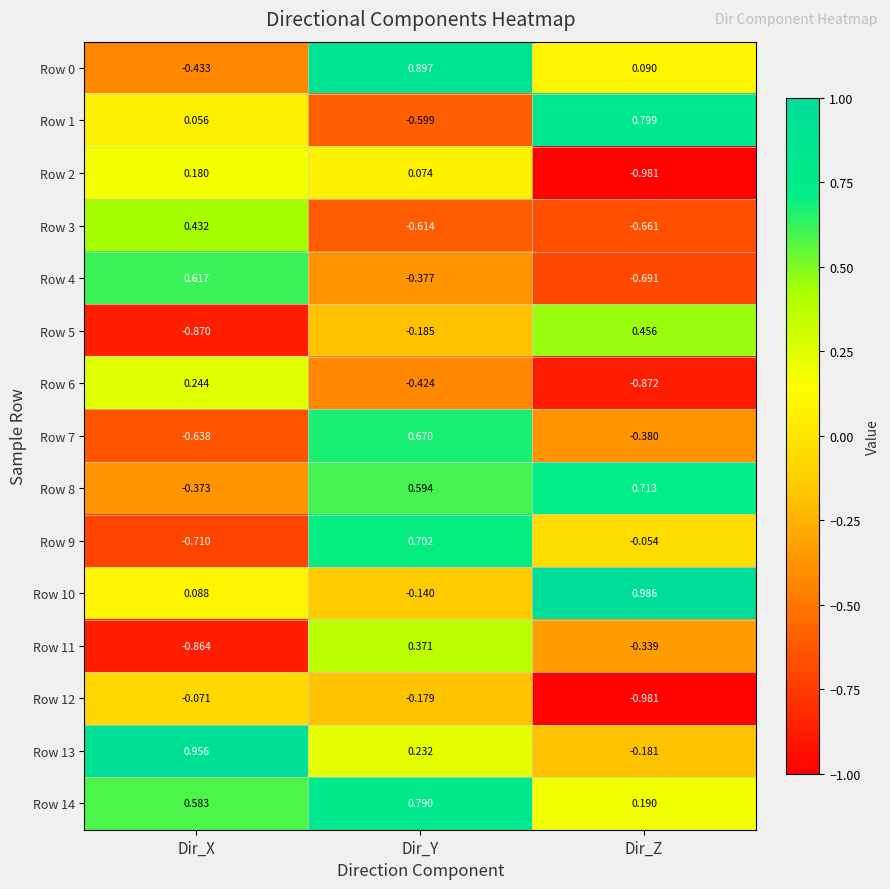

Which category has the lowest value across all series?

Dir_Z